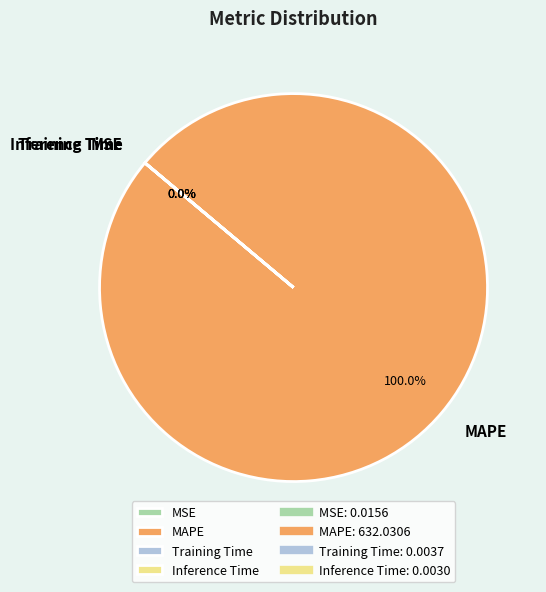

Which category has the smallest portion of the pie?

Inference Time